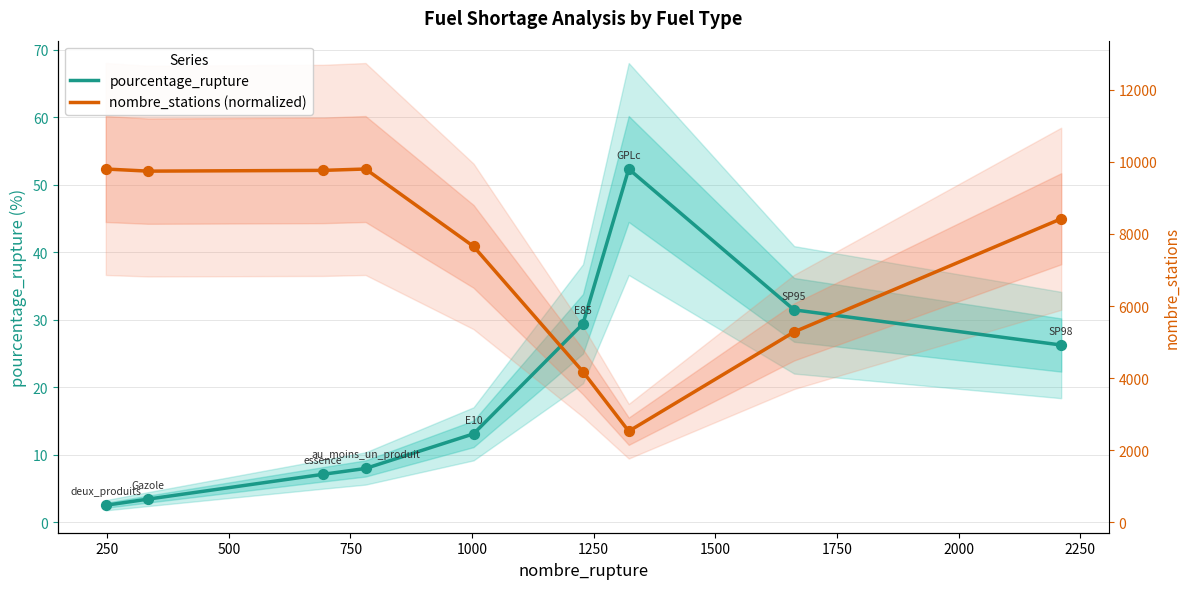

Which series has the largest Y range (max minus min)?

pourcentage_rupture